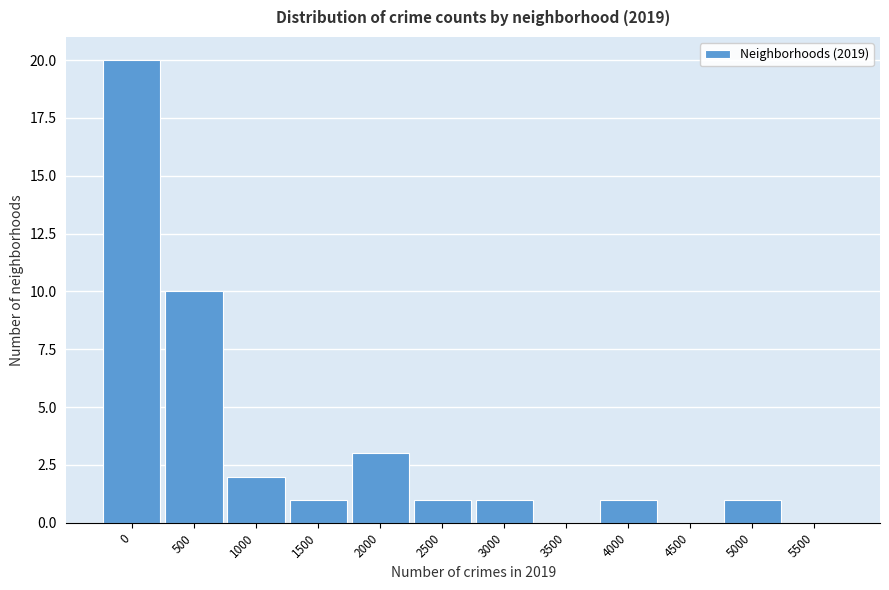

Reading left to right, extract all data points from this chart.

0=20	500=10	1000=2	1500=1	2000=3	2500=1	3000=1	3500=0	4000=1	4500=0	5000=1	5500=0